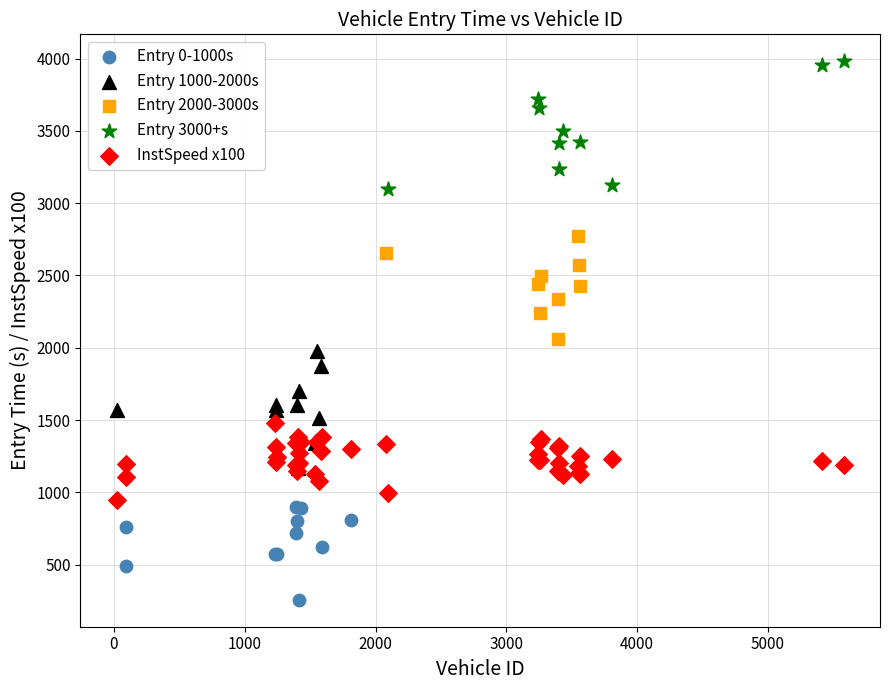

Which series reaches the minimum Y coordinate?

Entry 0-1000s